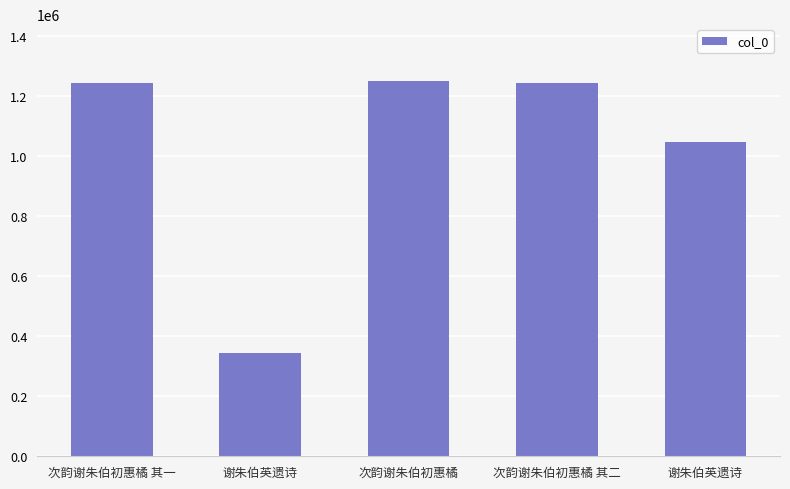

List the labels in order of value, smallest first.

谢朱伯英遗诗, 谢朱伯英遗诗, 次韵谢朱伯初惠橘 其一, 次韵谢朱伯初惠橘 其二, 次韵谢朱伯初惠橘